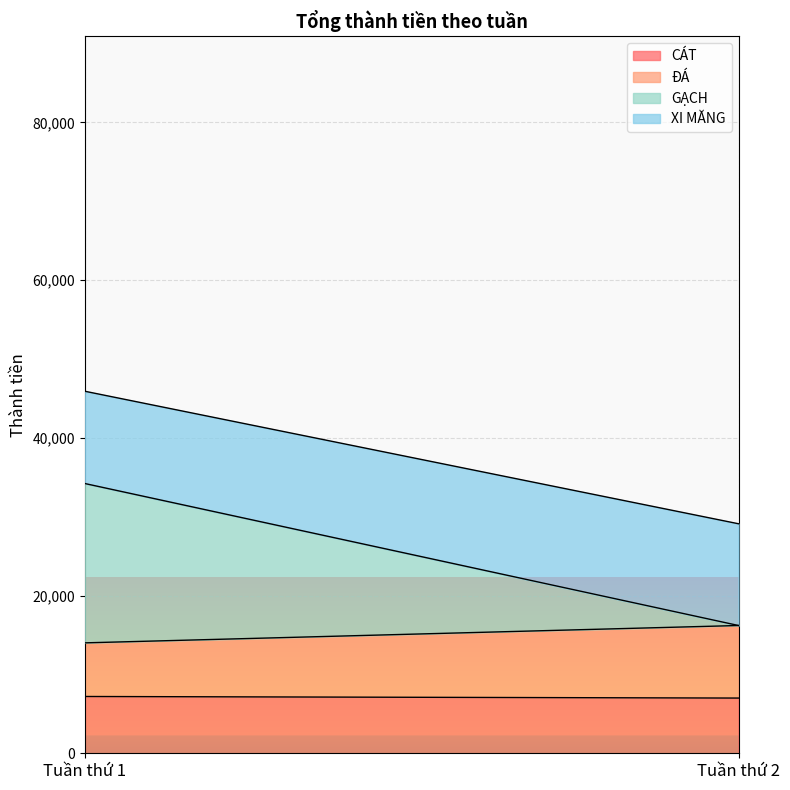

The XI MĂNG series shows 9023 at Tuần thứ 2. True or false?

False